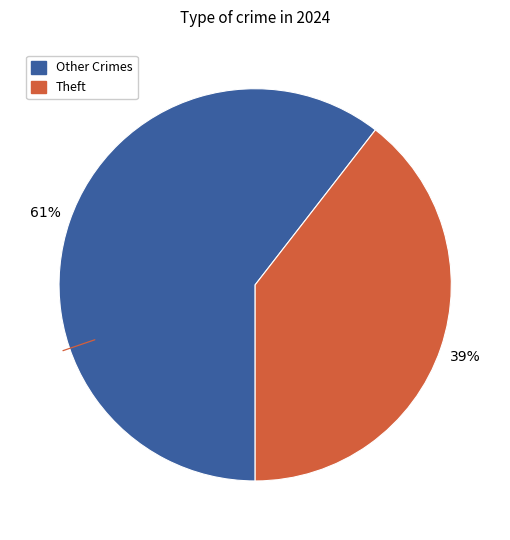

To the nearest percent, what is the average slice percentage?

50%